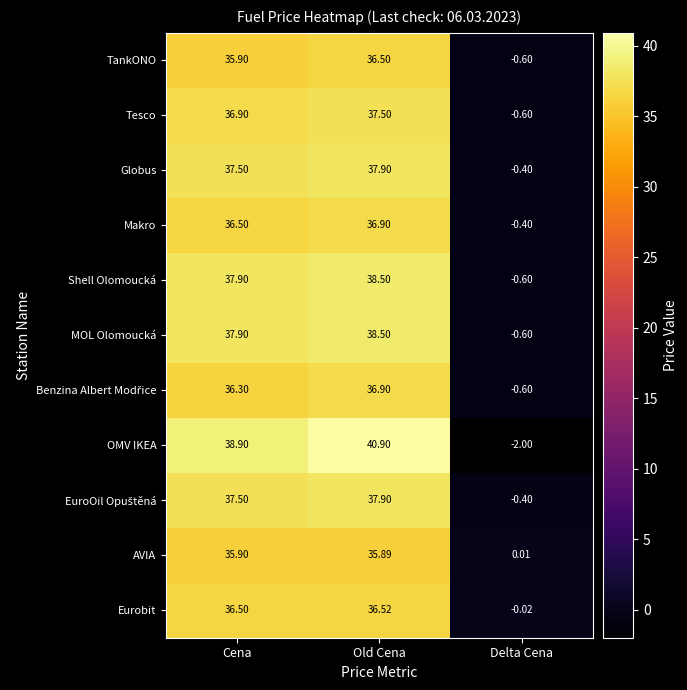

How many categories are shown in the chart?

3